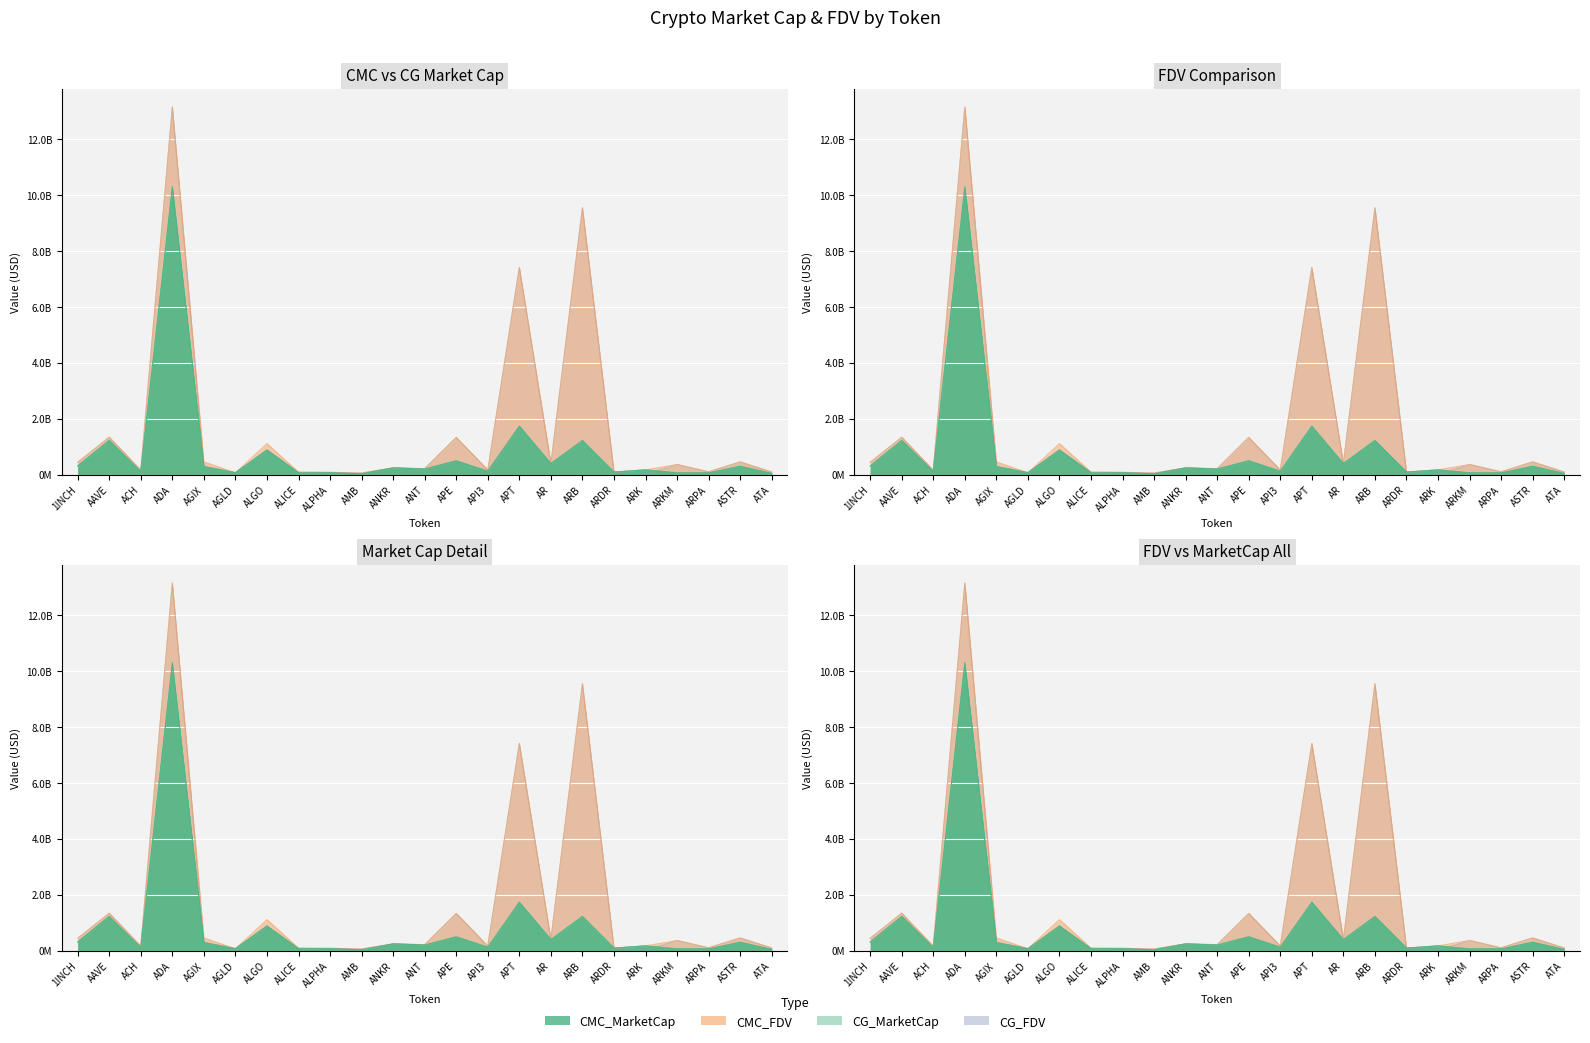

Reading right to left, transcribe all the data shown in this chart.

CMC_MarketCap: ATA=38777554	ASTR=292447173	ARPA=60695228	ARKM=53555907	ARK=165079264	ARDR=85773820	ARB=1215794287	AR=388521637	APT=1724743270	API3=110515796	APE=488801799	ANT=193496976	ANKR=236311674	AMB=23937258	ALPHA=63499649	ALICE=50567598	ALGO=875300306	AGLD=61839650	AGIX=279773455	ADA=10297085337	ACH=107899551	AAVE=1218740574	1INCH=303612972
CMC_FDV: ATA=89454548	ASTR=450631393	ARPA=97667986	ARKM=357039377	ARK=165079264	ARDR=85773820	ARB=9535641471	AR=391761475	APT=7403866108	API3=160264170	APE=1326126119	ANT=208656270	ANKR=236311674	AMB=54414122	ALPHA=77250181	ALICE=85359256	ALGO=1104427847	AGLD=61839650	AGIX=451339501	ADA=13145706708	ACH=155890603	AAVE=1334205267	1INCH=436308759
CG_MarketCap: ATA=38814992	ASTR=292367240	ARPA=47937361	ARKM=60878475	ARK=164587630	ARDR=86692245	ARB=1216553983	AR=388839274	APT=1725136437	API3=123811240	APE=488887889	ANT=193776513	ANKR=236775320	AMB=23828507	ALPHA=63441138	ALICE=69202438	ALGO=875970398	AGLD=67968479	AGIX=278609738	ADA=10200872355	ACH=77219021	AAVE=1216755431	1INCH=304070318
CG_FDV: ATA=89540915	ASTR=450507297	ARPA=97614744	ARKM=357058506	ARK=0	ARDR=86692245	ARB=9541599867	AR=388839274	APT=7405227772	API3=161301344	APE=1326359681	ANT=208957708	ANKR=236775320	AMB=53223292	ALPHA=77179000	ALICE=84829186	ALGO=875970396	AGLD=67968479	AGIX=302267138	ADA=13143632638	ACH=156197101	AAVE=1332028794	1INCH=436965991